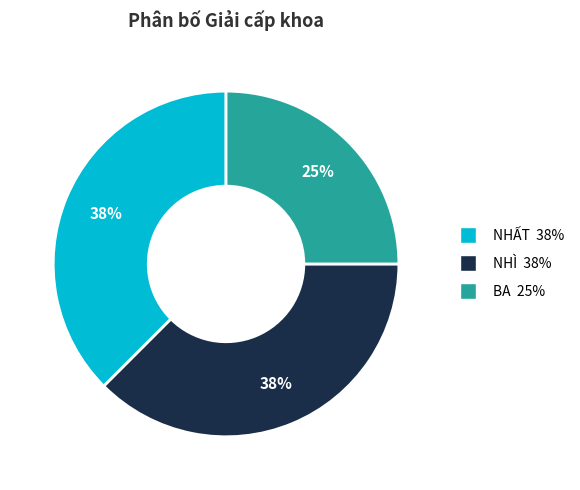

Count the number of slices in the pie.

3